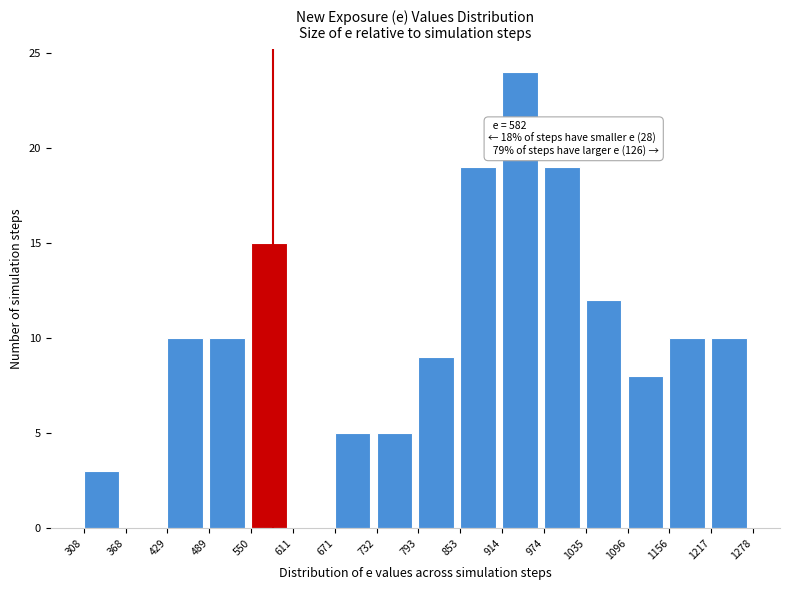

Which range on the x-axis has the tallest bar?

914 to 974